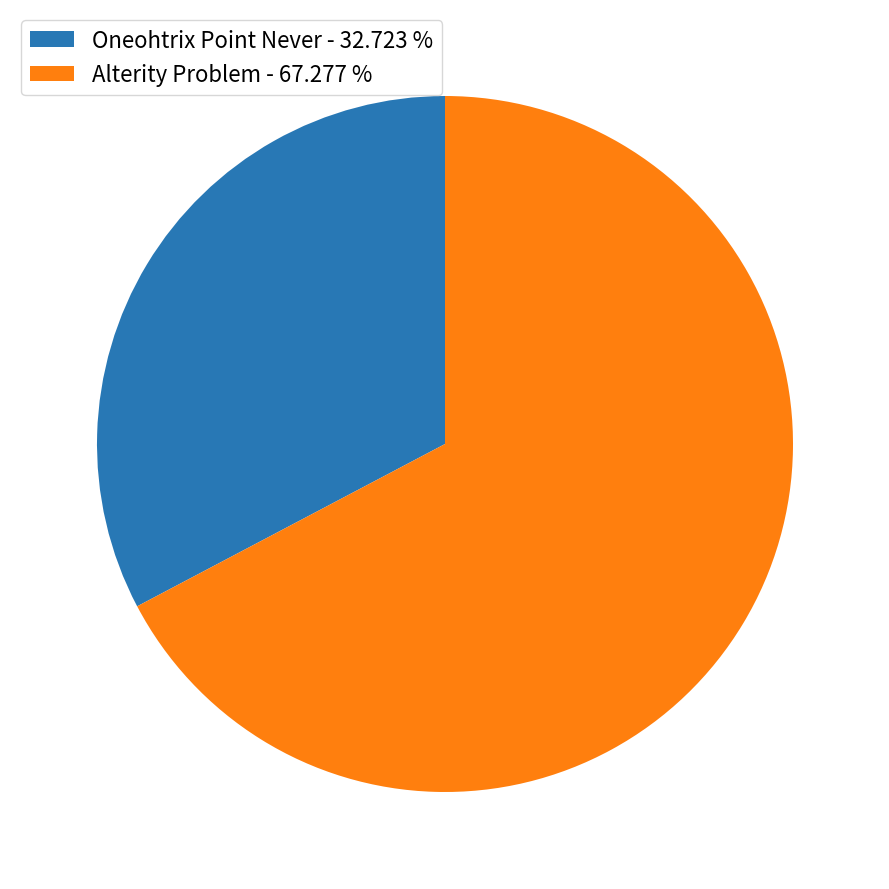

Rank the categories by value from lowest to highest.

Oneohtrix Point Never - 32.723 %, Alterity Problem - 67.277 %